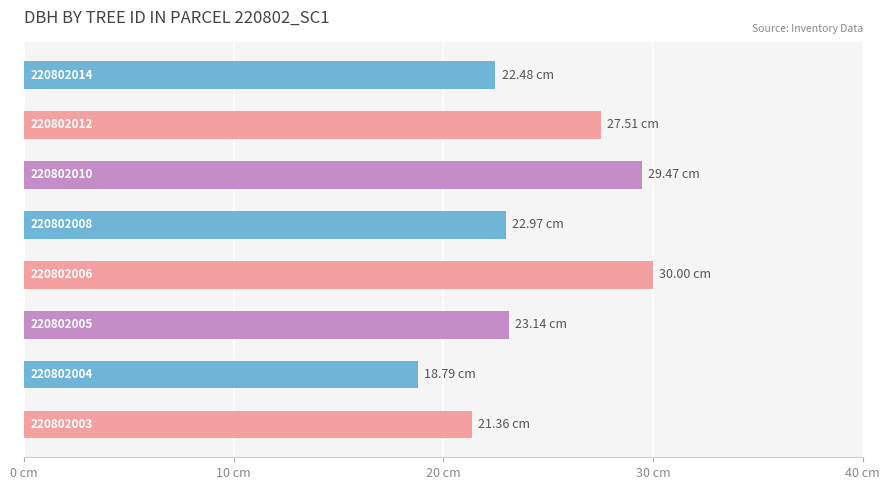

How many bars are there in total?

8